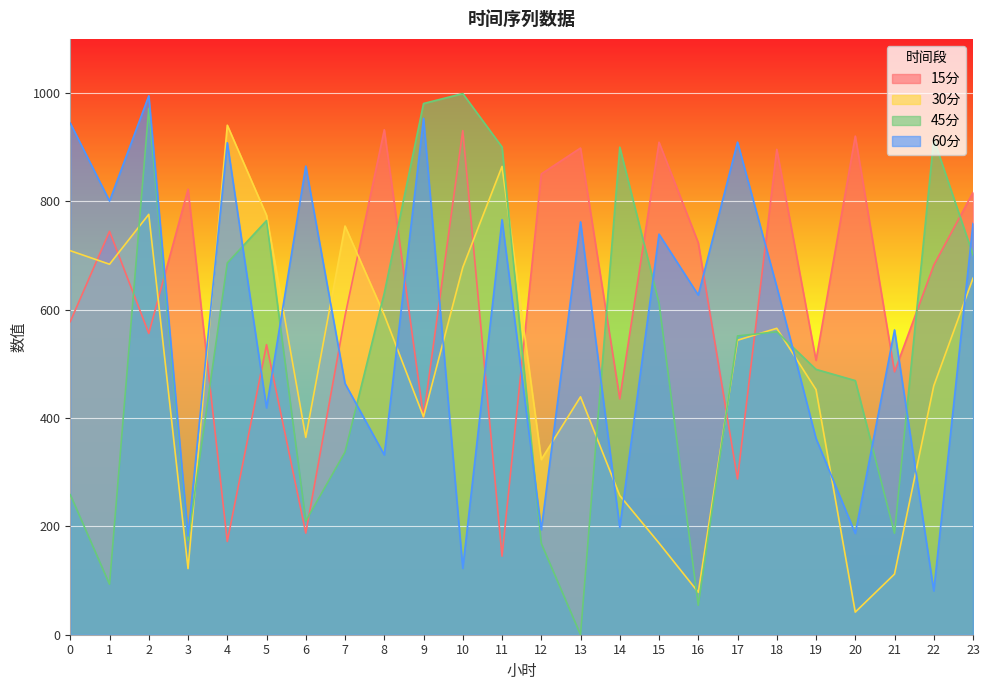

How many intersections are there between 15分 and 45分?

12